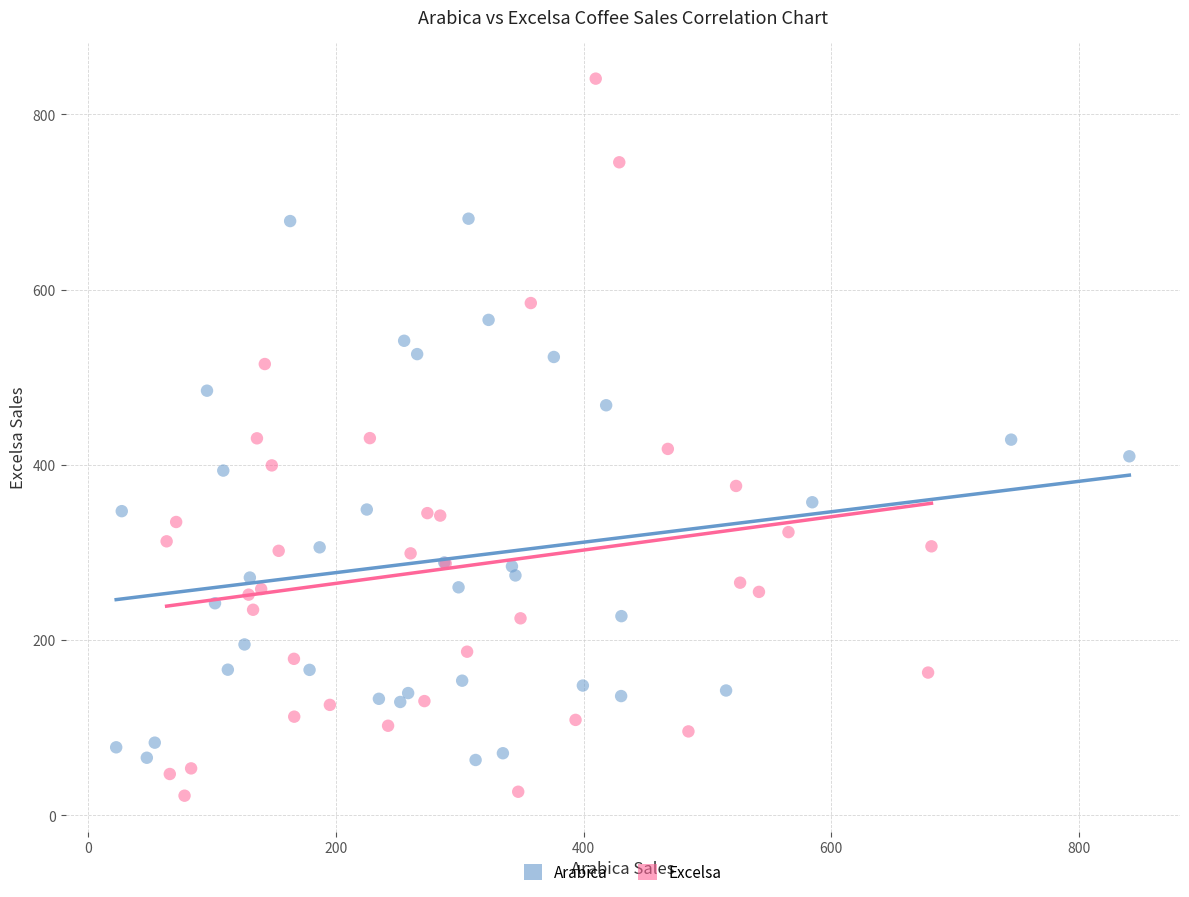

Which series has the widest spread of Y values?

Excelsa